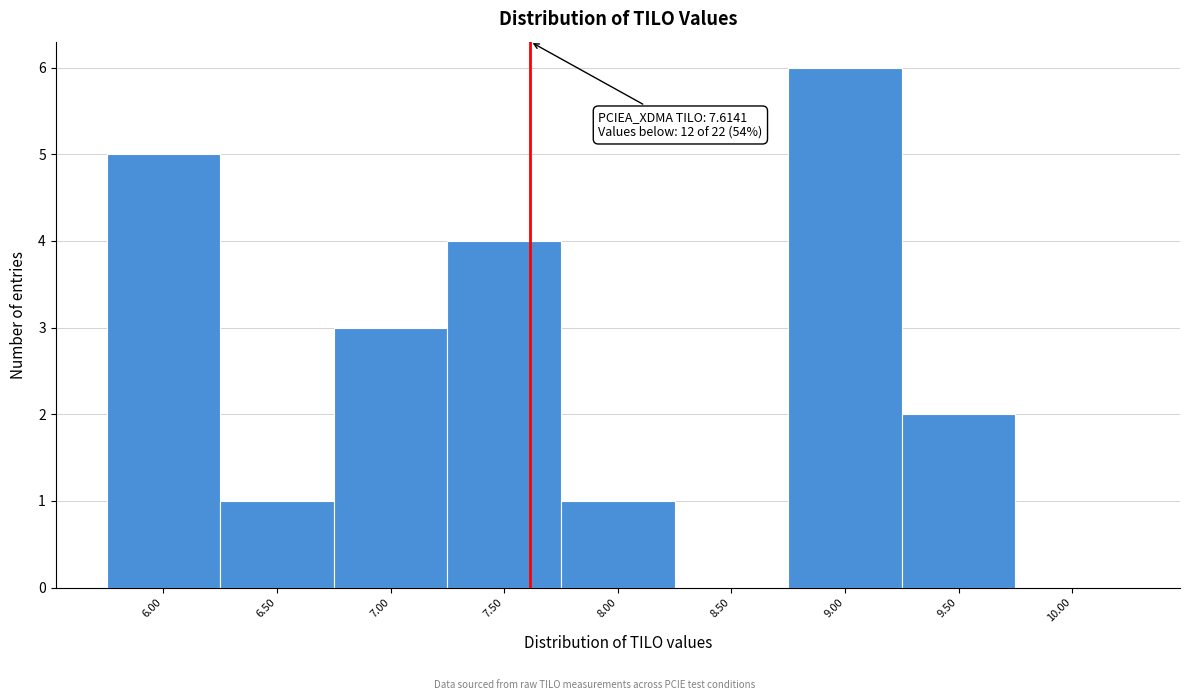

Over which range of the x-axis is the bar tallest?

8.75 to 9.25